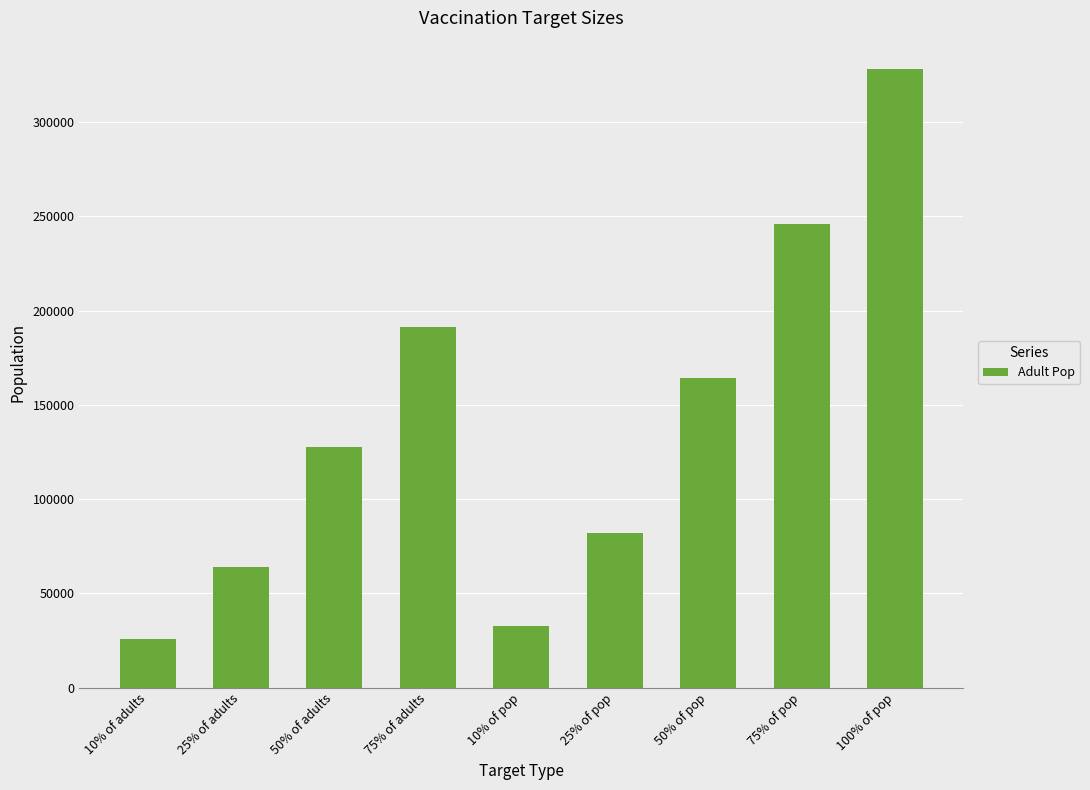

What is the difference between the maximum and second lowest values?

295416.0